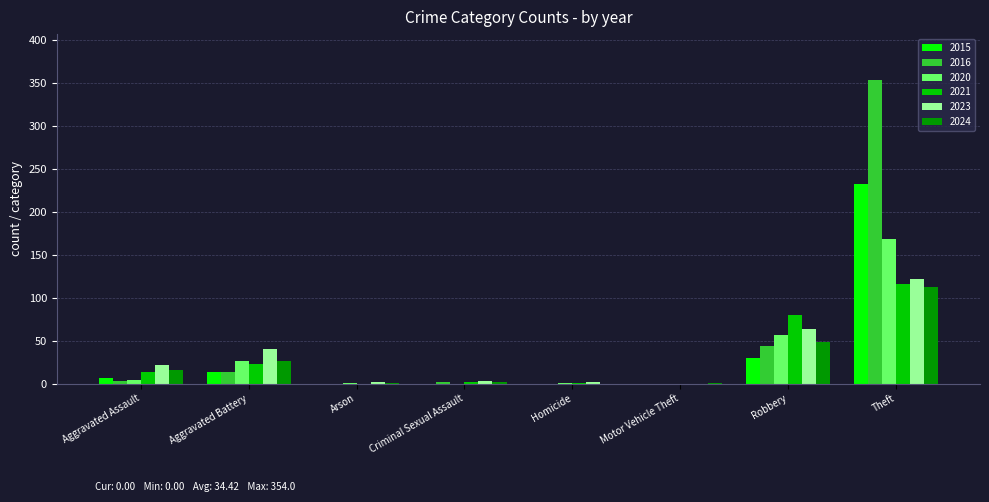

What is the sum of all 2015 values?

282